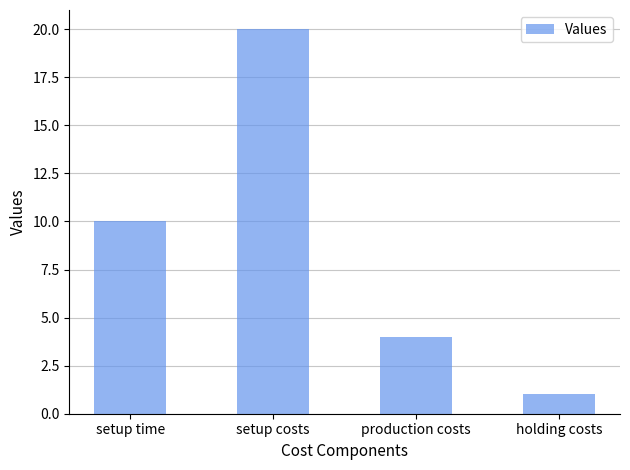

How many data points does each series have?

4